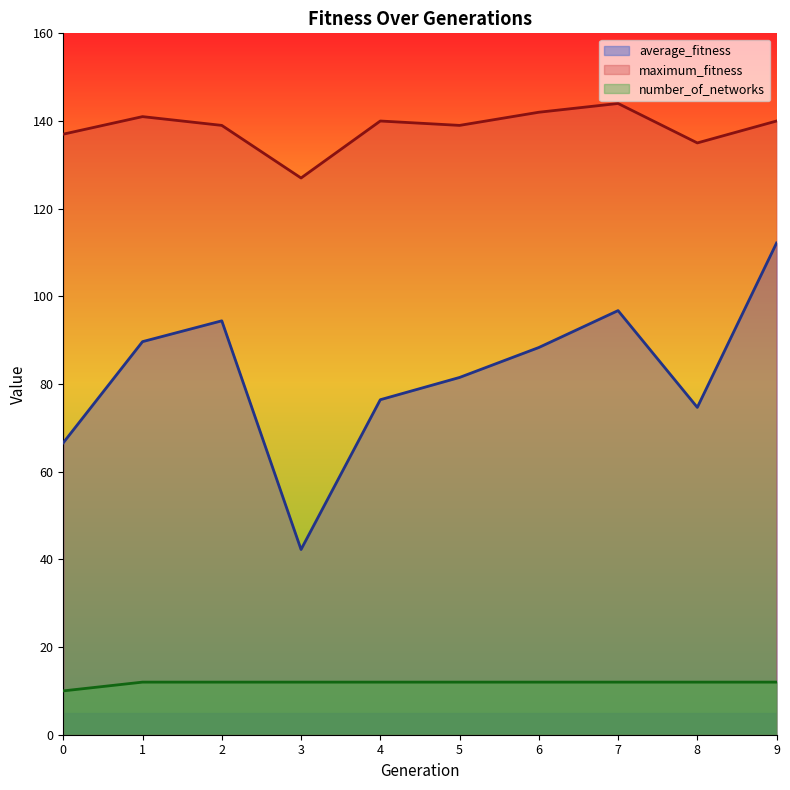

True or false: number_of_networks and maximum_fitness cross at least once.

False